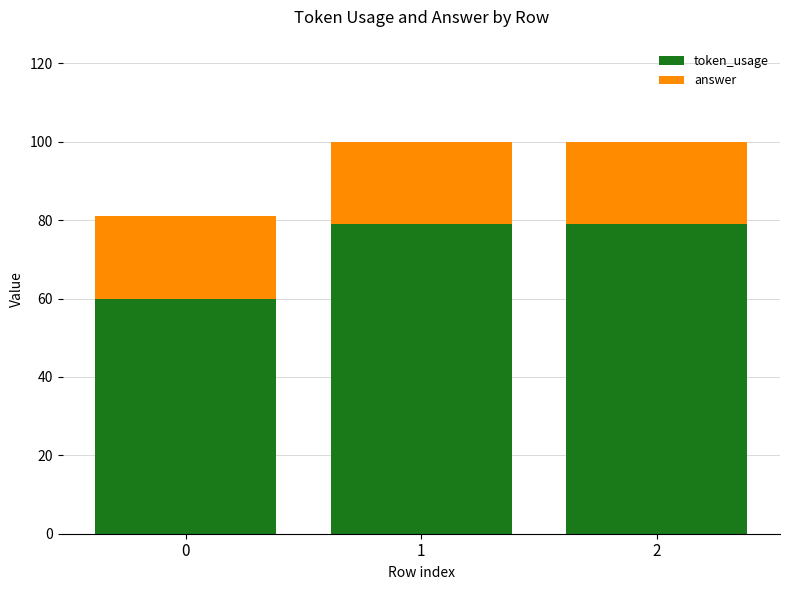

Reading left to right, transcribe the values for token_usage.

0=60	1=79	2=79